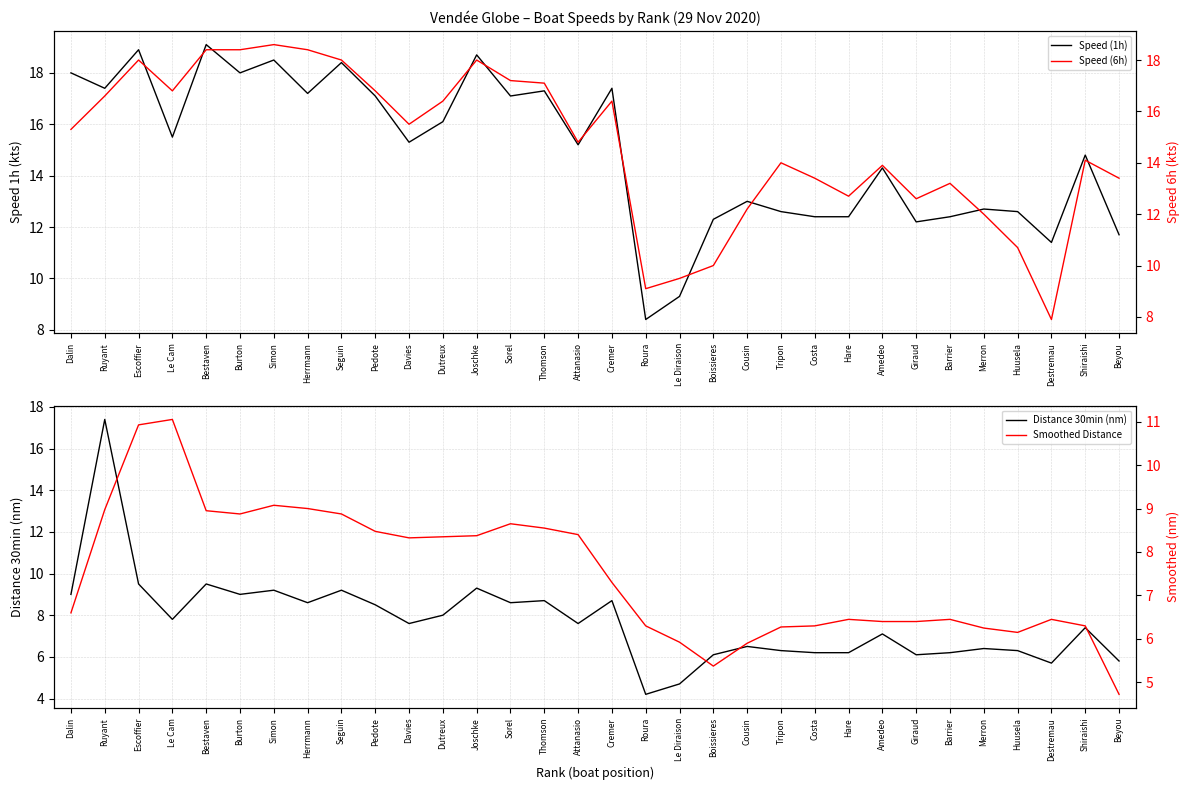

Reading left to right, what are all the values shown in this chart?

Speed (1h): Dalin=18.0	Ruyant=17.4	Escoffier=18.9	Le Cam=15.5	Bestaven=19.1	Burton=18.0	Simon=18.5	Herrmann=17.2	Seguin=18.4	Pedote=17.1	Davies=15.3	Dutreux=16.1	Joschke=18.7	Sorel=17.1	Thomson=17.3	Attanasio=15.2	Cremer=17.4	Roura=8.4	Le Diraison=9.3	Boissieres=12.3	Cousin=13.0	Tripon=12.6	Costa=12.4	Hare=12.4	Amedeo=14.3	Giraud=12.2	Barrier=12.4	Merron=12.7	Huusela=12.6	Destremau=11.4	Shiraishi=14.8	Beyou=11.7
Distance 30min (nm): Dalin=9.0	Ruyant=17.4	Escoffier=9.5	Le Cam=7.8	Bestaven=9.5	Burton=9.0	Simon=9.2	Herrmann=8.6	Seguin=9.2	Pedote=8.5	Davies=7.6	Dutreux=8.0	Joschke=9.3	Sorel=8.6	Thomson=8.7	Attanasio=7.6	Cremer=8.7	Roura=4.2	Le Diraison=4.7	Boissieres=6.1	Cousin=6.5	Tripon=6.3	Costa=6.2	Hare=6.2	Amedeo=7.1	Giraud=6.1	Barrier=6.2	Merron=6.4	Huusela=6.3	Destremau=5.7	Shiraishi=7.4	Beyou=5.8
Speed (6h): Dalin=15.3	Ruyant=16.6	Escoffier=18.0	Le Cam=16.8	Bestaven=18.4	Burton=18.4	Simon=18.6	Herrmann=18.4	Seguin=18.0	Pedote=16.8	Davies=15.5	Dutreux=16.4	Joschke=18.0	Sorel=17.2	Thomson=17.1	Attanasio=14.8	Cremer=16.4	Roura=9.1	Le Diraison=9.5	Boissieres=10.0	Cousin=12.2	Tripon=14.0	Costa=13.4	Hare=12.7	Amedeo=13.9	Giraud=12.6	Barrier=13.2	Merron=12.0	Huusela=10.7	Destremau=7.9	Shiraishi=14.1	Beyou=13.4
Smoothed Distance: Dalin=6.6	Ruyant=9.0	Escoffier=10.9	Le Cam=11.0	Bestaven=8.9	Burton=8.9	Simon=9.1	Herrmann=9.0	Seguin=8.9	Pedote=8.5	Davies=8.3	Dutreux=8.4	Joschke=8.4	Sorel=8.6	Thomson=8.5	Attanasio=8.4	Cremer=7.3	Roura=6.3	Le Diraison=5.9	Boissieres=5.4	Cousin=5.9	Tripon=6.3	Costa=6.3	Hare=6.4	Amedeo=6.4	Giraud=6.4	Barrier=6.4	Merron=6.3	Huusela=6.2	Destremau=6.4	Shiraishi=6.3	Beyou=4.7